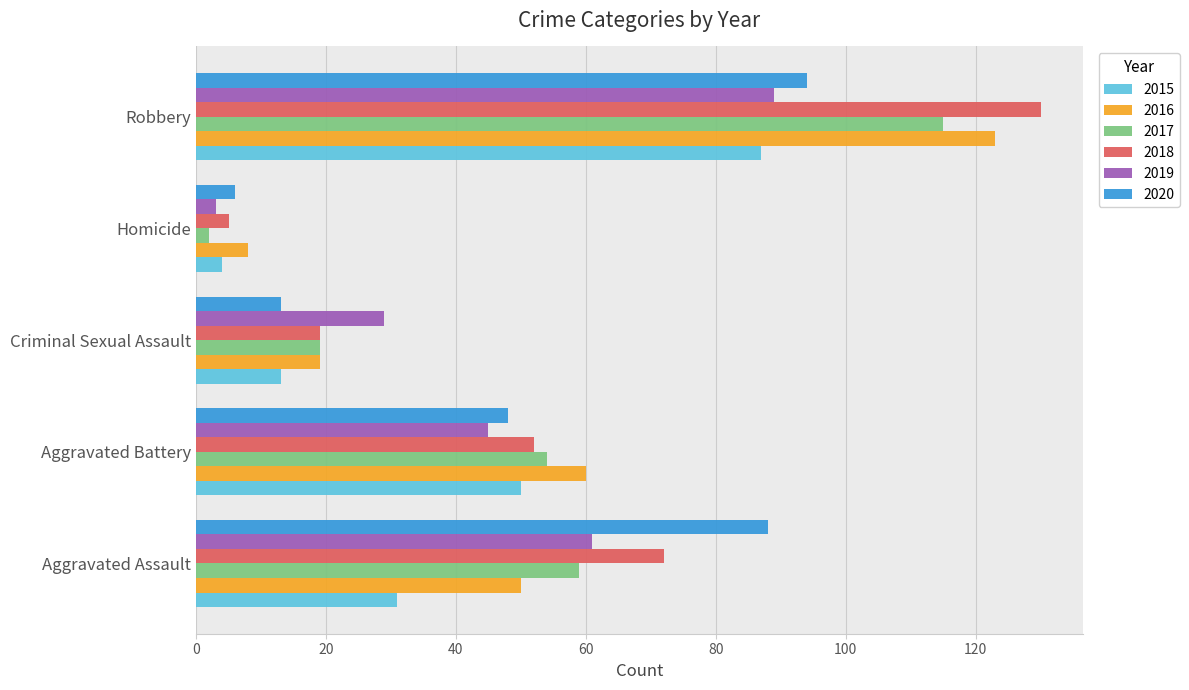

How many values in the 2016 series are below 50?

2